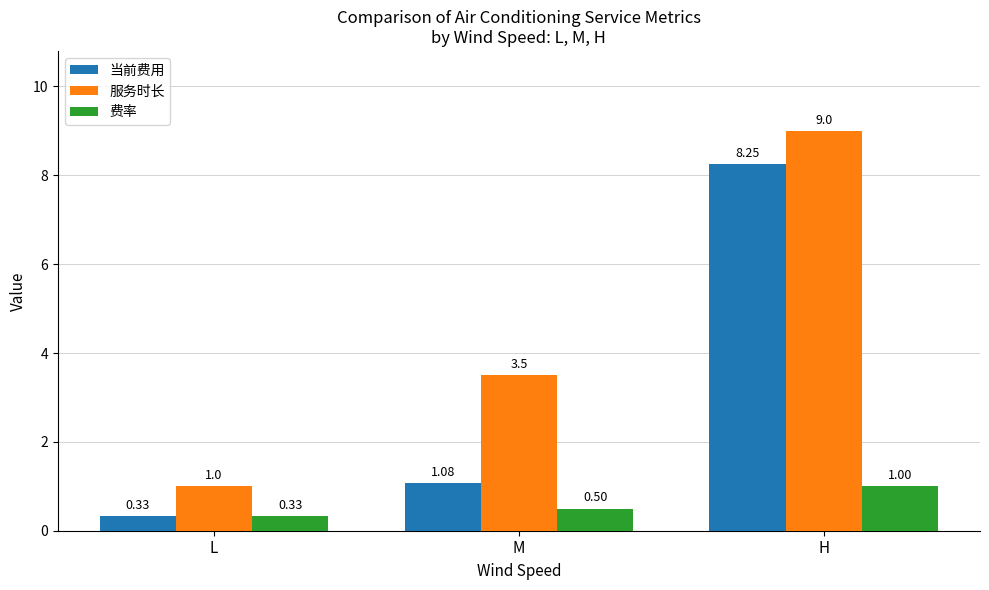

Which series has the widest spread of values?

服务时长